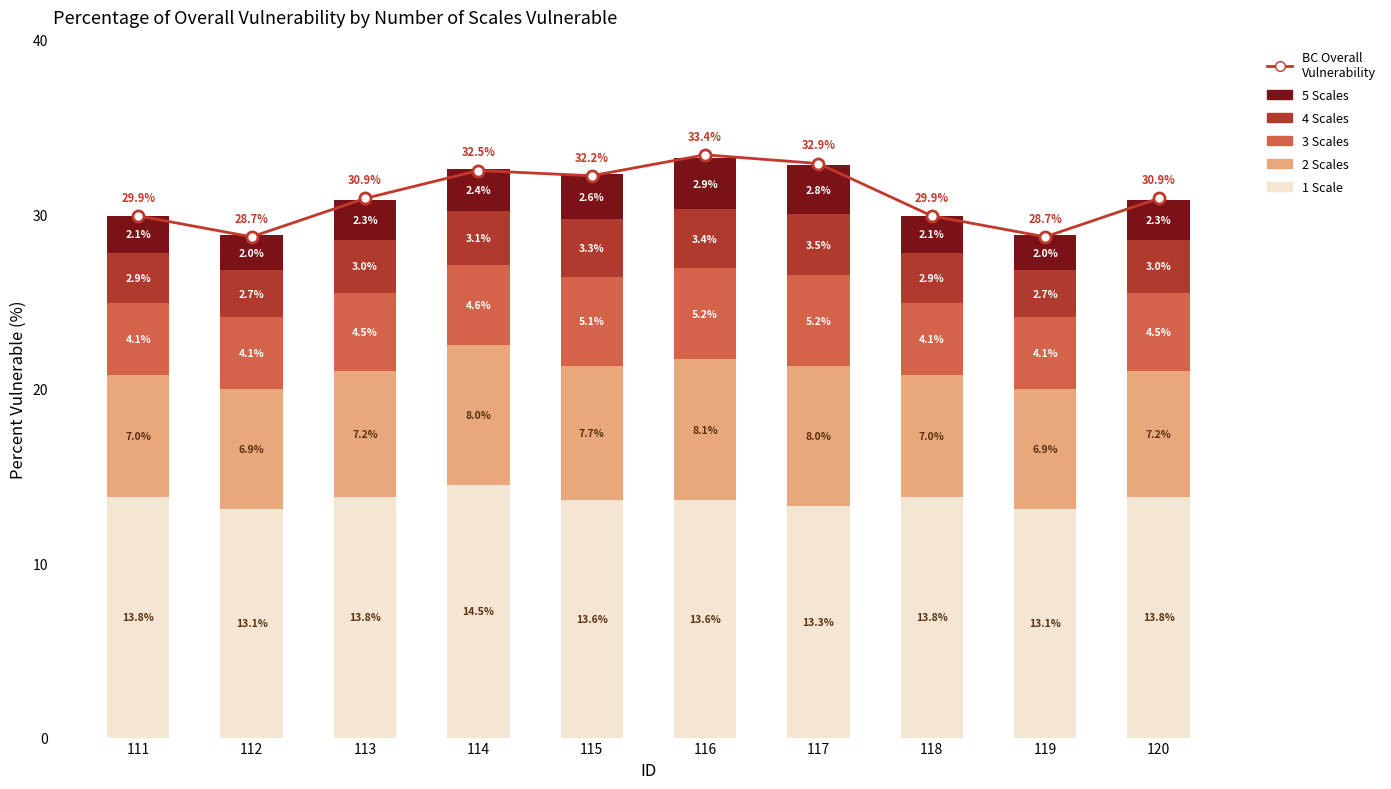

At how many categories does at least one series exceed 6?

10